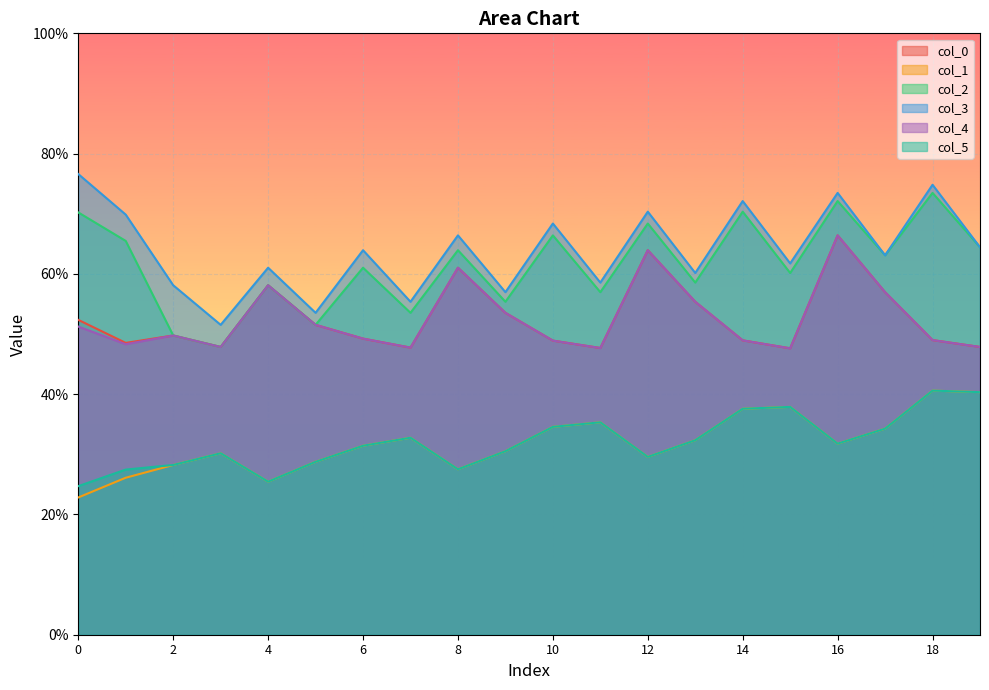

At which label does col_0 reach its minimum?

15